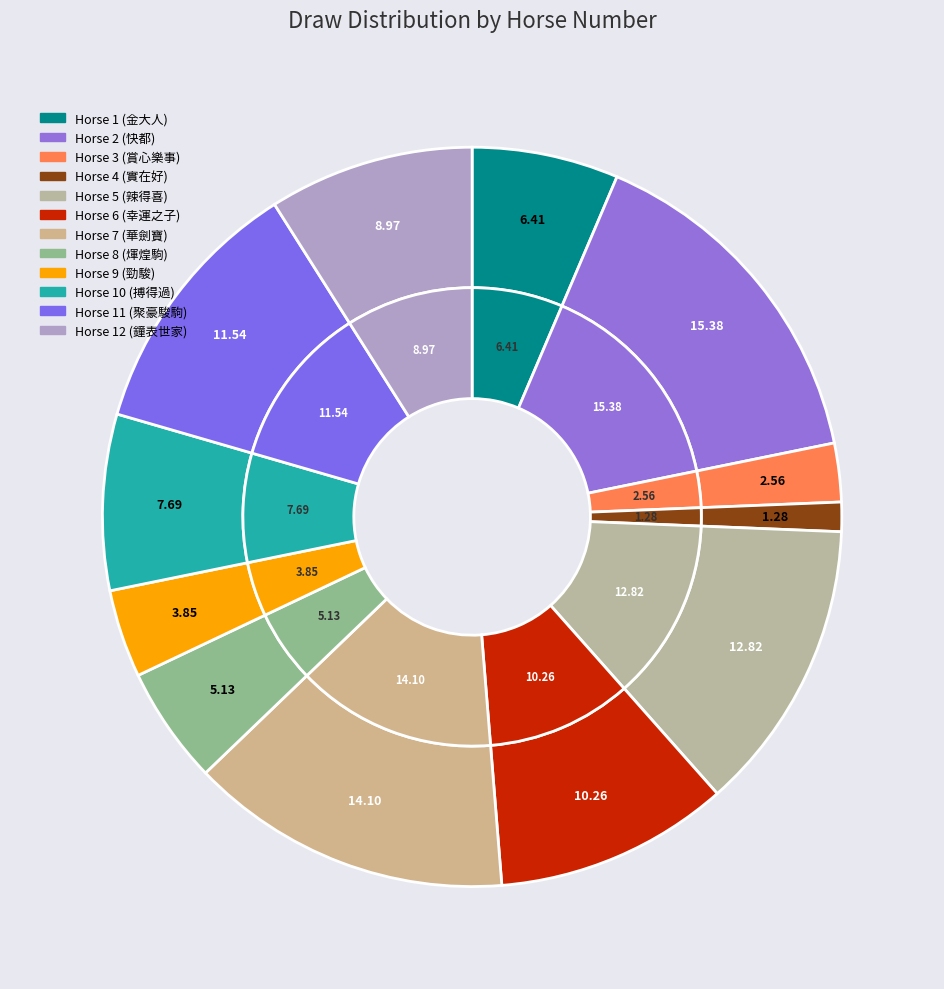

Which slice is the smallest?

4